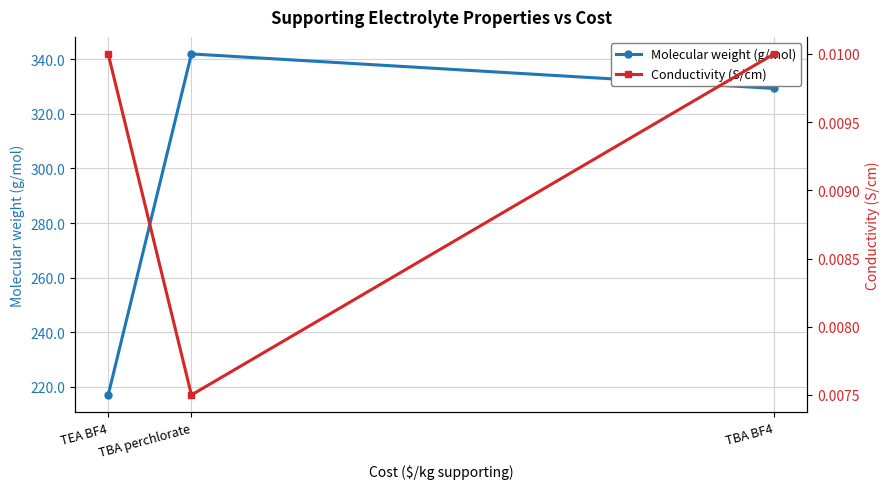

Is the value of Conductivity (S/cm) at TBA BF4 greater than the value of Molecular weight (g/mol) at TBA BF4?

No